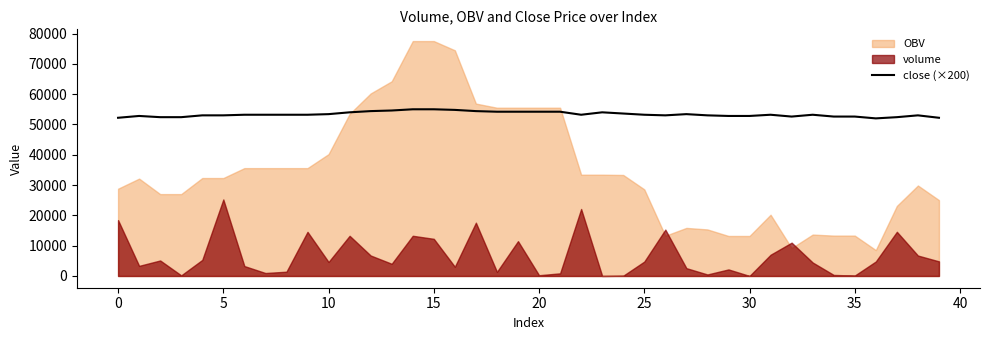

How many points are lower than both their immediate neighbors (excluding endpoints)?

4